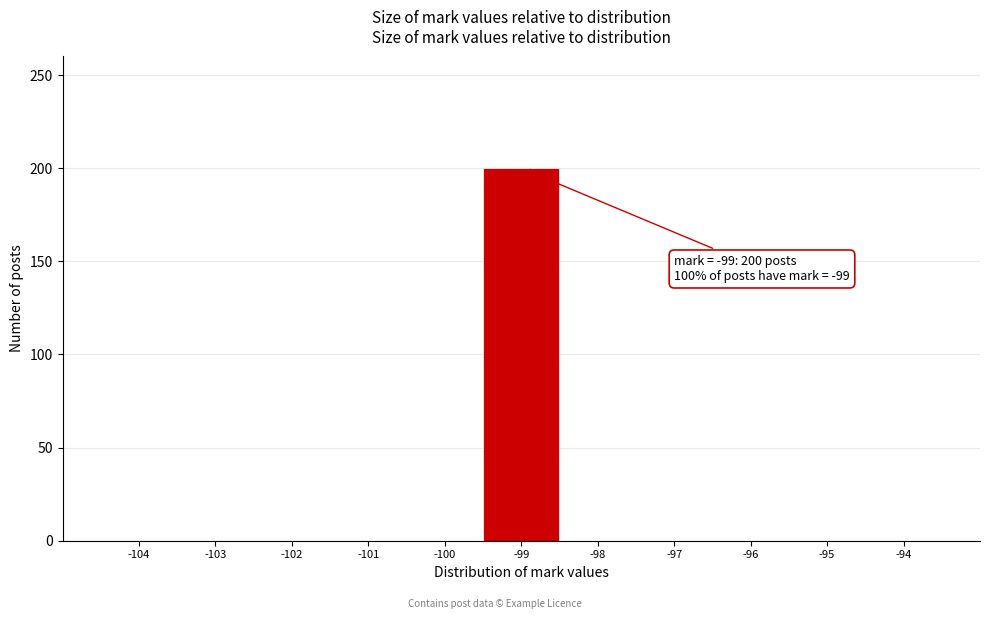

Over which range of the x-axis is the bar tallest?

-99.5 to -98.5